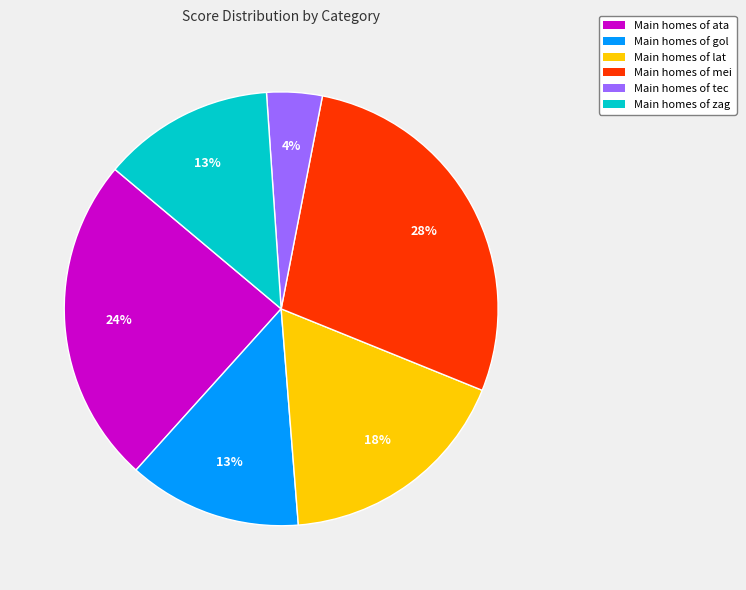

Which category has the biggest portion of the pie?

Main homes of mei